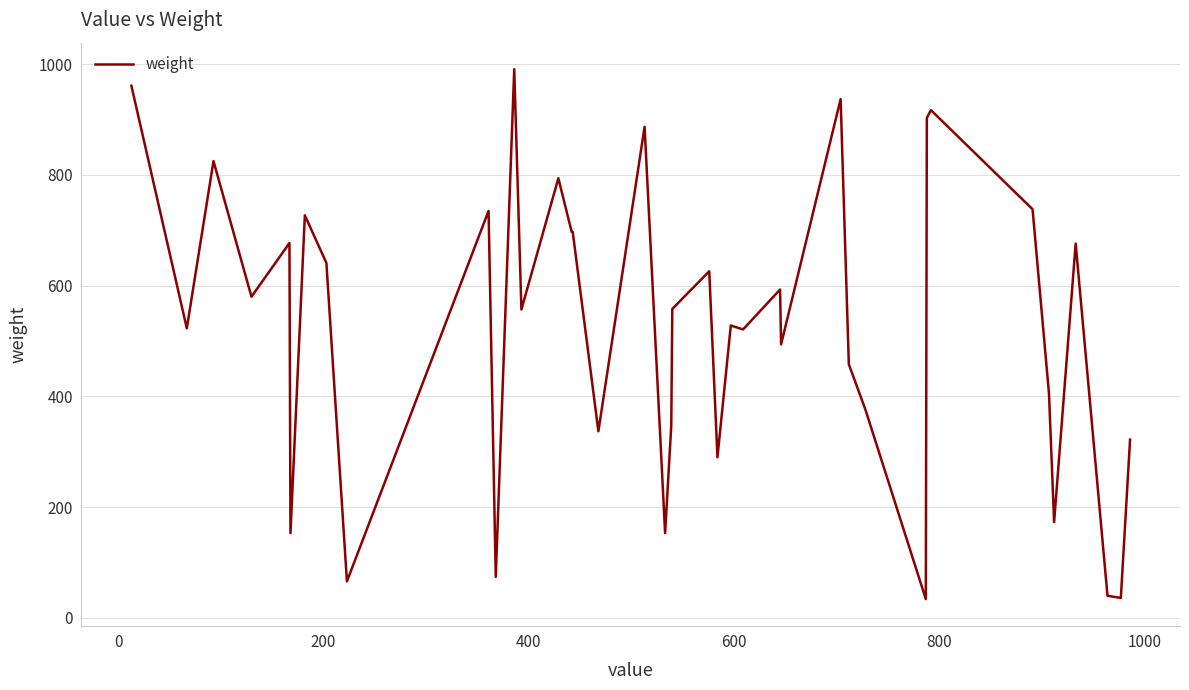

What is the difference between the maximum and minimum values?

957